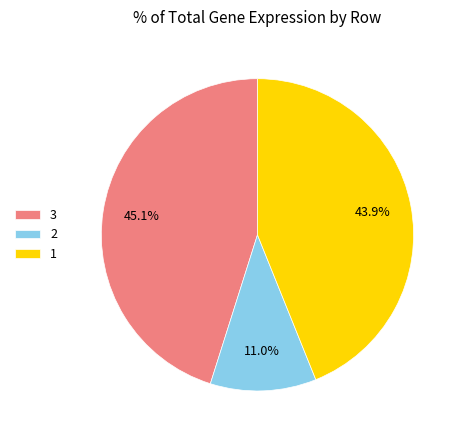

Is there a majority slice in this chart?

No